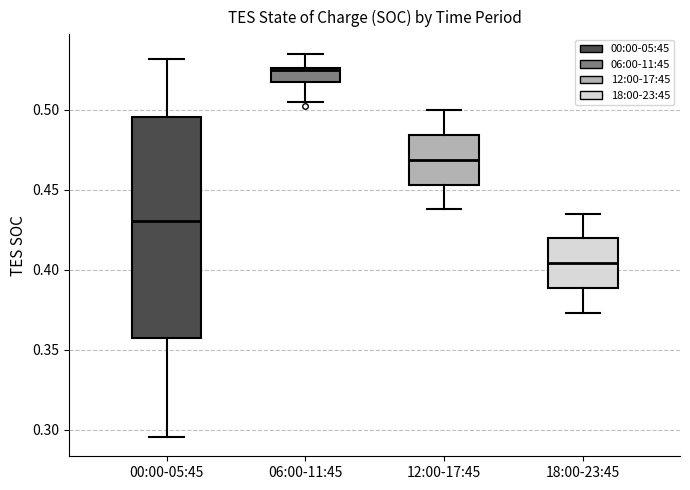

Reading left to right, transcribe this box plot: for each box, give where its median line is, the range the box spans, and where its two whiskers end, as read against the y-axis. The values are not printed on the chart, so give them approximately, as read against the axis.

00:00-05:45: median 0.430, box 0.355 to 0.495, whiskers 0.295 to 0.530
06:00-11:45: median 0.525, box 0.515 to 0.525, whiskers 0.505 to 0.535
12:00-17:45: median 0.470, box 0.455 to 0.485, whiskers 0.440 to 0.500
18:00-23:45: median 0.405, box 0.390 to 0.420, whiskers 0.375 to 0.435